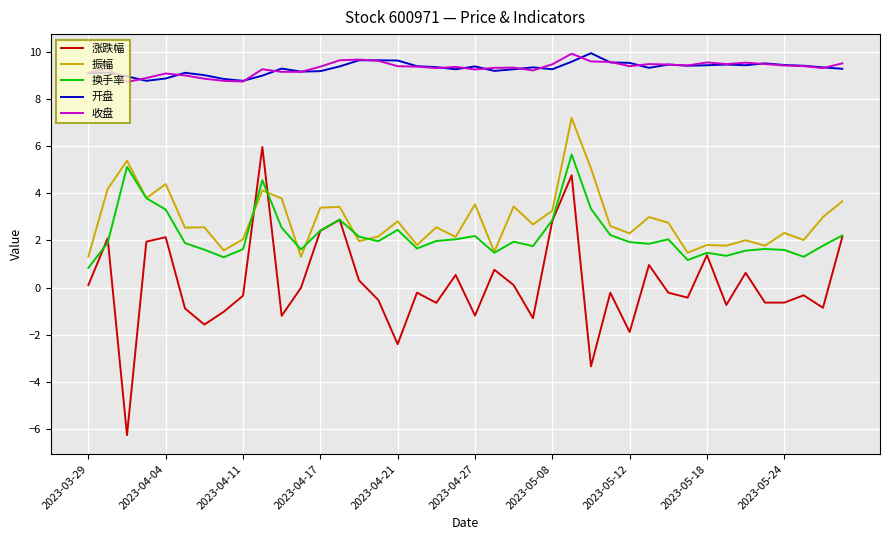

True or false: 收盘 and 振幅 cross at least once.

False